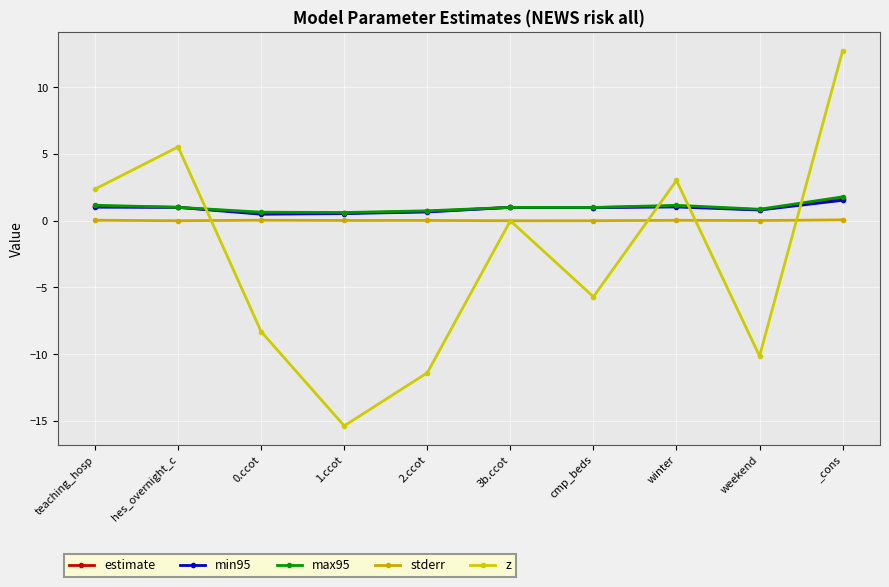

What is the sum of all stderr values?

0.2